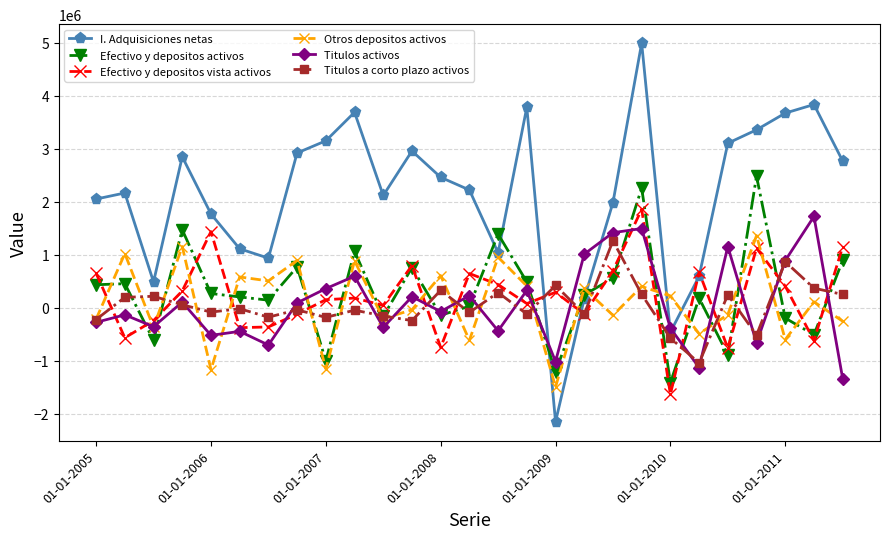

Which series has the largest total across all categories?

I. Adquisiciones netas